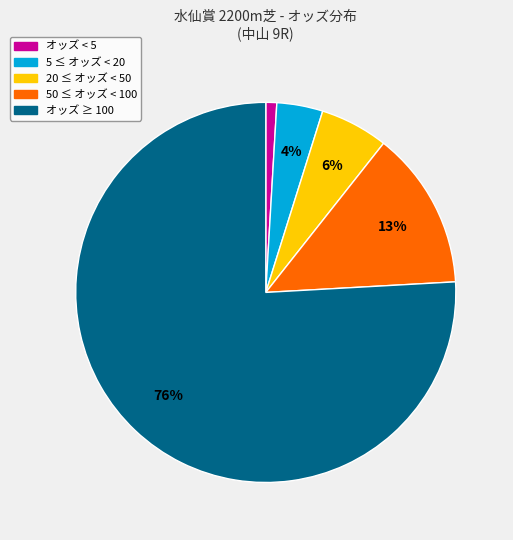

To the nearest percent, what is the average slice percentage?

20%